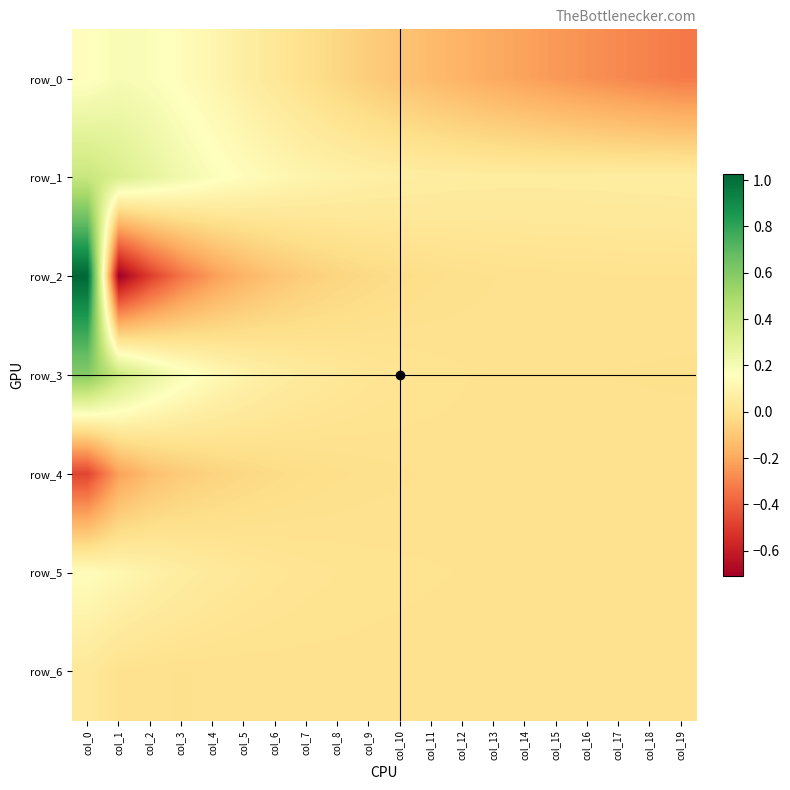

Reading left to right, transcribe all the data shown in this chart.

row_0: 0.1	0.2	0.2	0.1	0.1	0.1	0.0	-0.0	-0.0	-0.1	-0.1	-0.1	-0.2	-0.2	-0.2	-0.2	-0.3	-0.3	-0.3	-0.3
row_1: 0.4	0.3	0.3	0.2	0.2	0.1	0.1	0.1	0.1	0.1	0.1	0.1	0.1	0.1	0.1	0.1	0.1	0.1	0.1	0.1
row_2: 1.0	-0.7	-0.5	-0.3	-0.2	-0.2	-0.1	-0.1	-0.1	-0.0	-0.0	-0.0	-0.0	-0.0	-0.0	-0.0	0.0	0.0	0.0	0.0
row_3: 0.6	0.4	0.3	0.2	0.1	0.1	0.1	0.0	0.0	0.0	0.0	0.0	0.0	0.0	-0.0	-0.0	-0.0	-0.0	-0.0	-0.0
row_4: -0.5	-0.2	-0.1	-0.1	-0.1	-0.0	-0.0	-0.0	-0.0	-0.0	-0.0	-0.0	-0.0	-0.0	-0.0	0.0	0.0	0.0	0.0	0.0
row_5: 0.1	0.1	0.1	0.1	0.0	0.0	0.0	0.0	0.0	0.0	0.0	0.0	0.0	0.0	0.0	0.0	0.0	0.0	0.0	0.0
row_6: 0.0	0.0	-0.0	-0.0	-0.0	-0.0	-0.0	-0.0	-0.0	-0.0	-0.0	-0.0	-0.0	-0.0	-0.0	-0.0	-0.0	-0.0	-0.0	-0.0